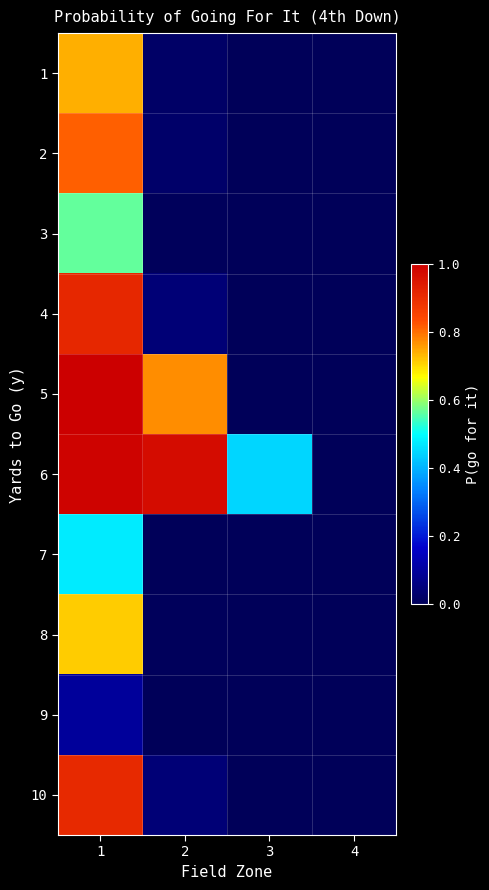

How many categories are shown in the chart?

4